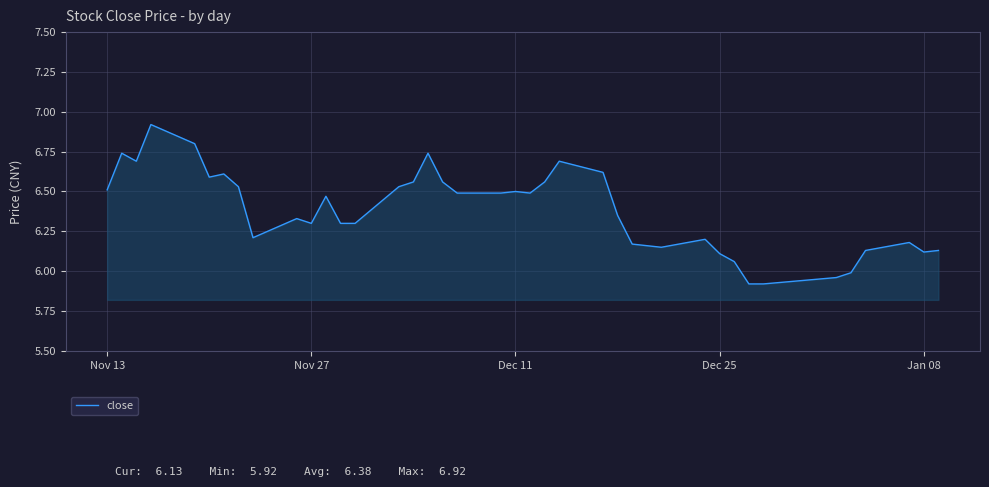

What is the maximum value shown in the chart?

6.9